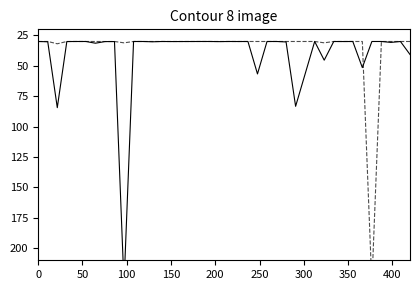

How many interior local peaks does the LevePriceHQ series have?

13